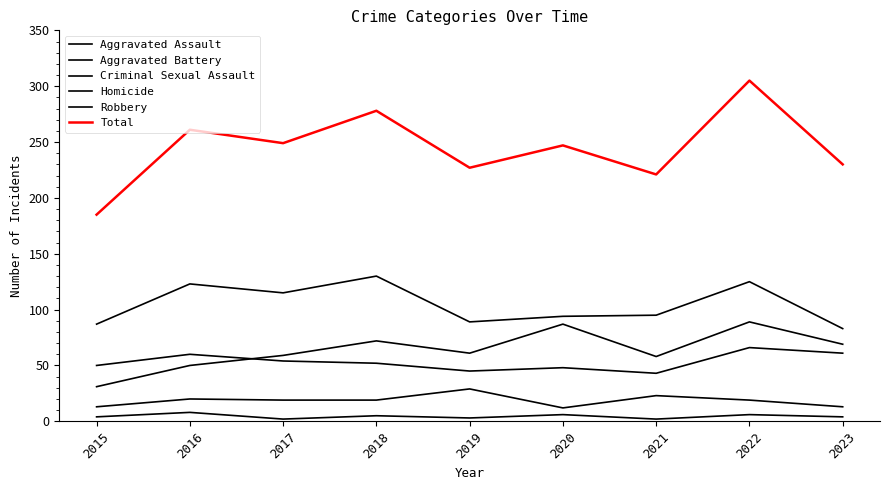

At which category does Homicide reach its first local valley?

2017